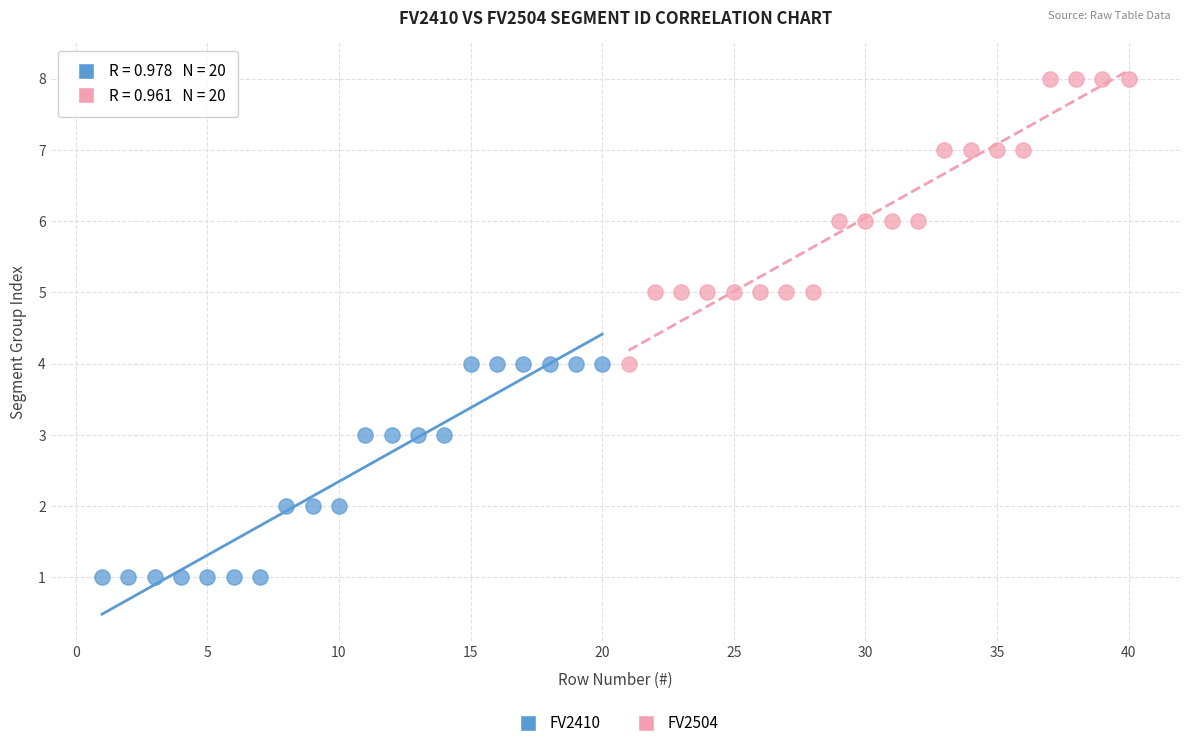

Which series contains the lowest Y value?

FV2410